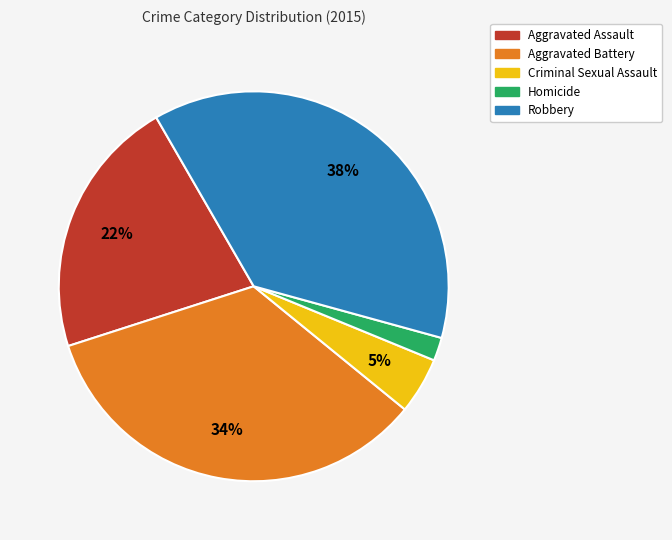

Is Homicide the majority of the pie?

No